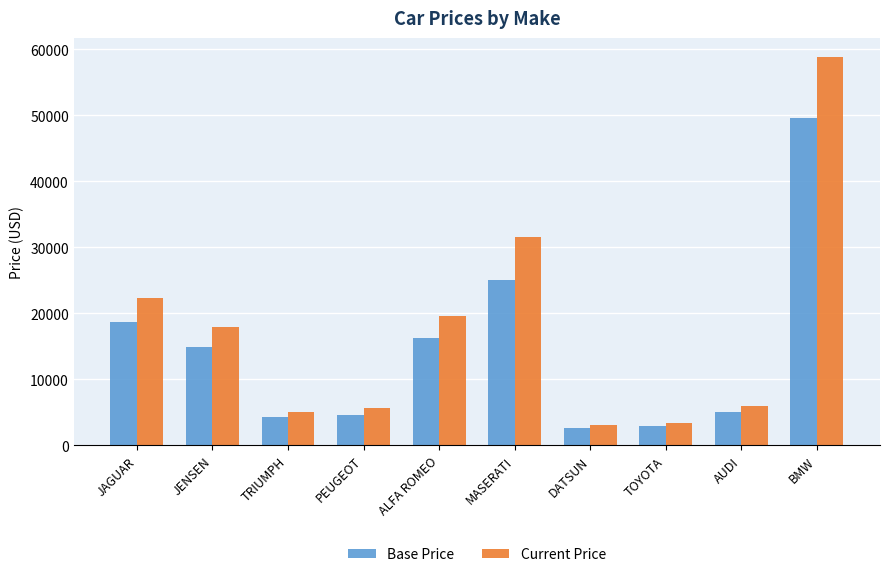

What is the value of the Base Price bar at the 2nd from the left?

14940